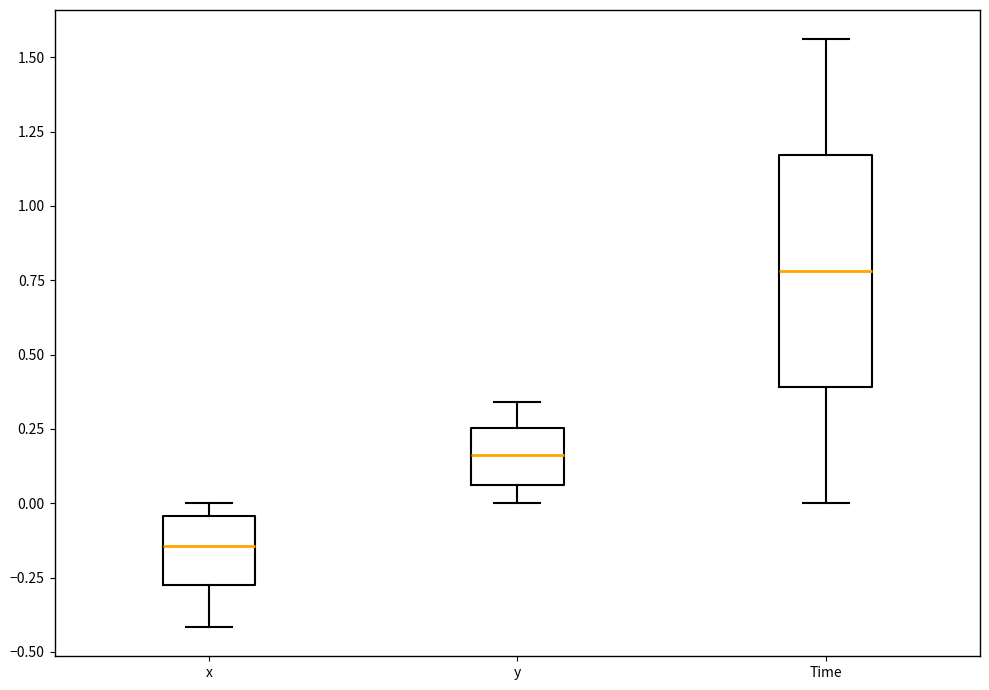

Which box's median line is the lowest?

x